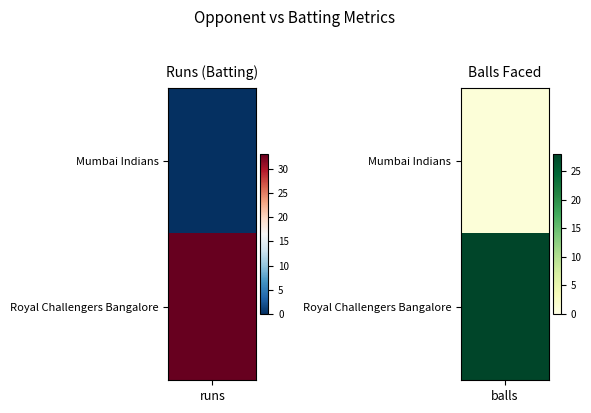

What is the total value across all series at runs?

33